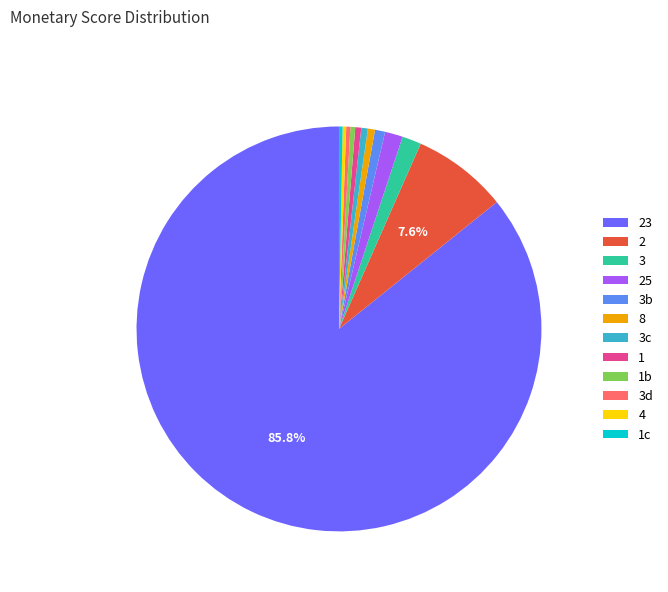

Does any single category account for the majority?

Yes